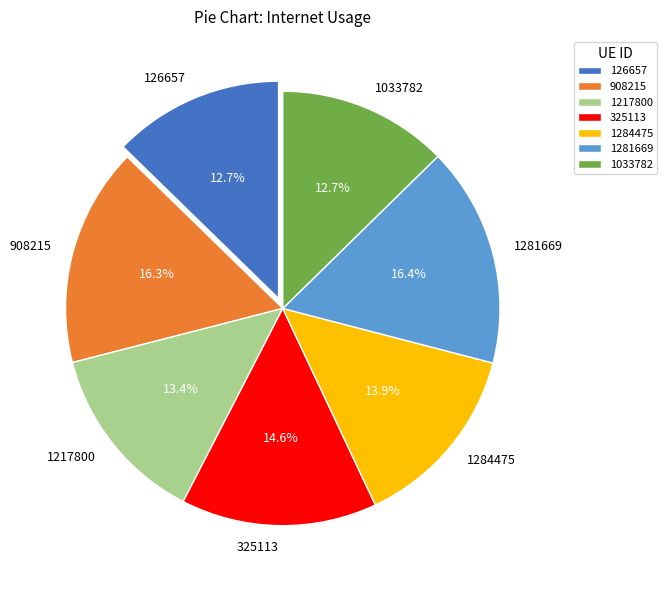

How many slices are in this pie chart?

7